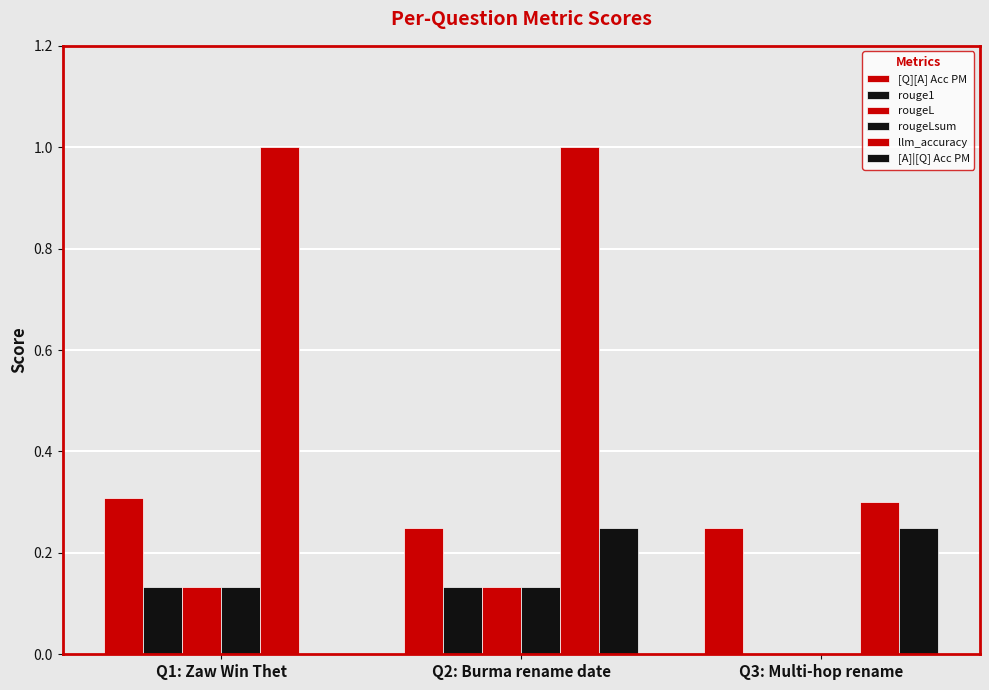

Are the bars horizontal?

No